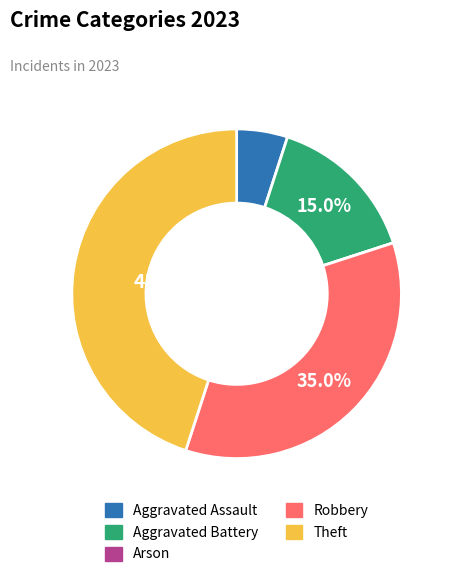

What is the largest slice in the pie chart?

Theft